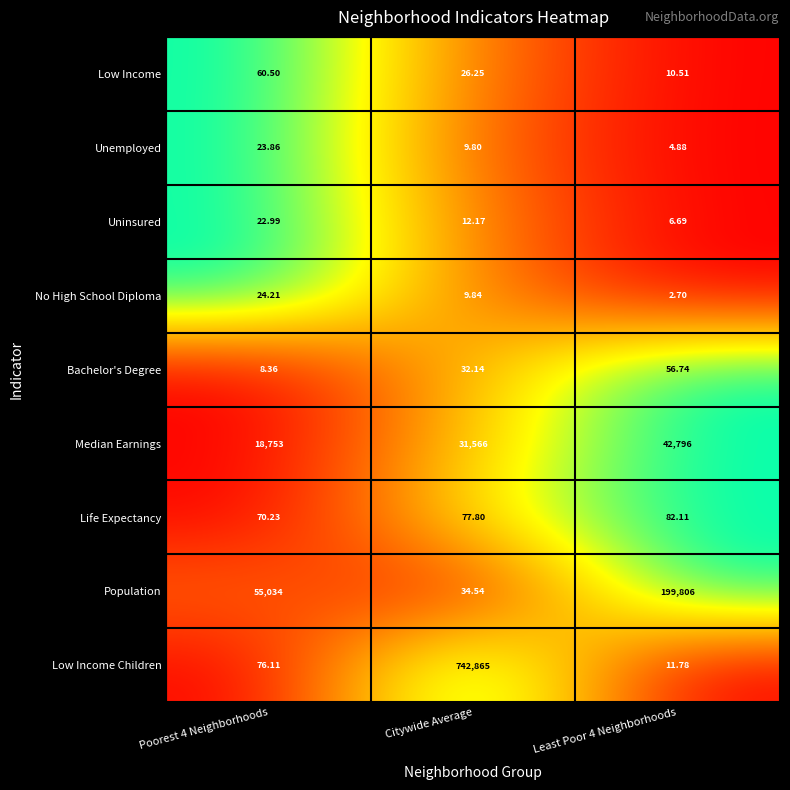

Is the value of Bachelor's Degree at Citywide Average greater than the value of Uninsured at Poorest 4 Neighborhoods?

Yes